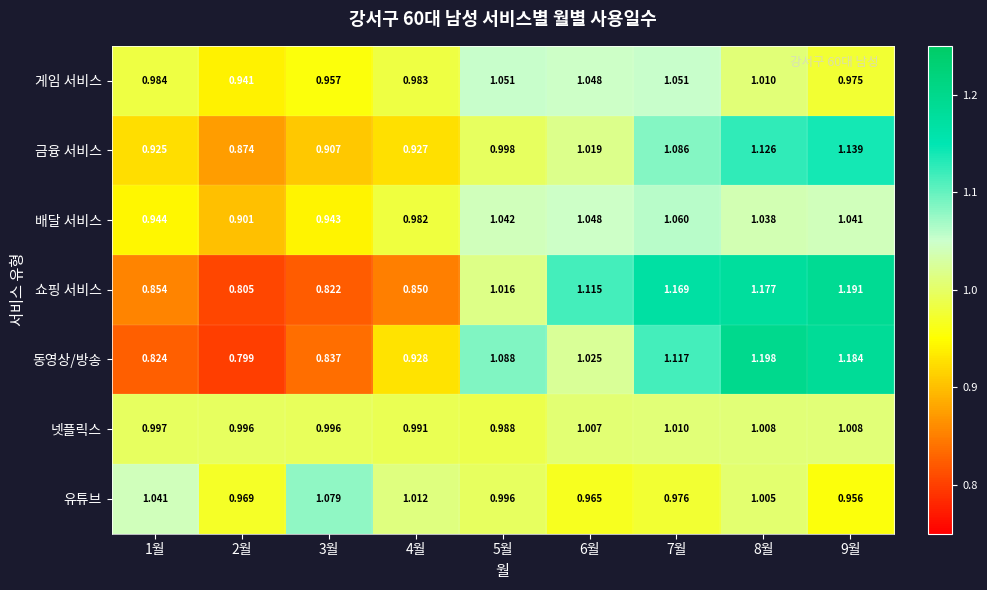

Which series changed the most between 1월 and 2월?

유튜브